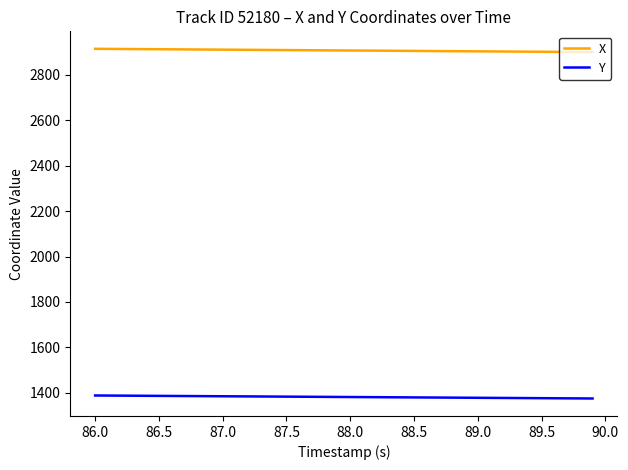

True or false: Y and X cross at least once.

False